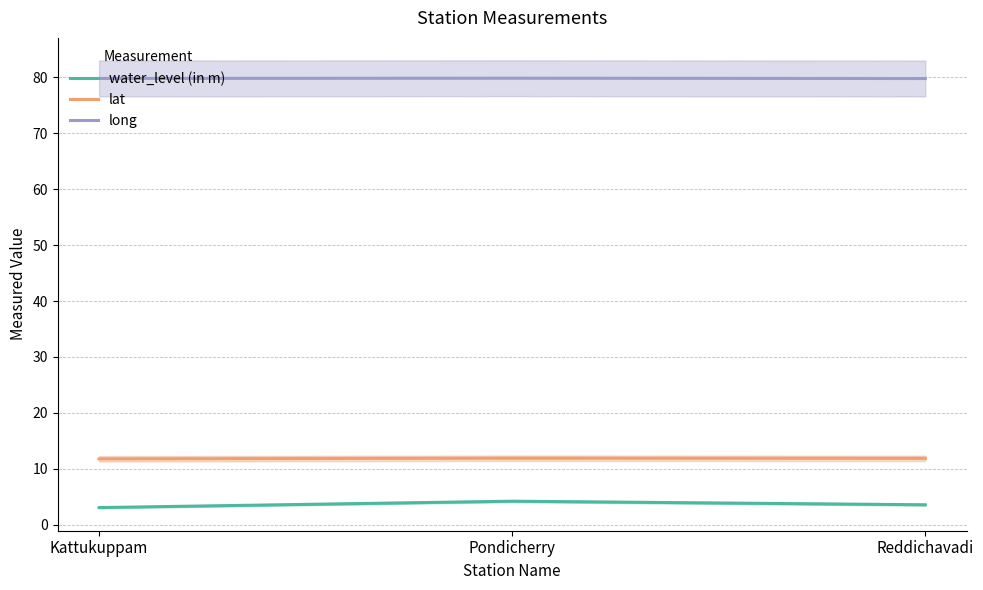

Which series has the widest spread of values?

water_level (in m)